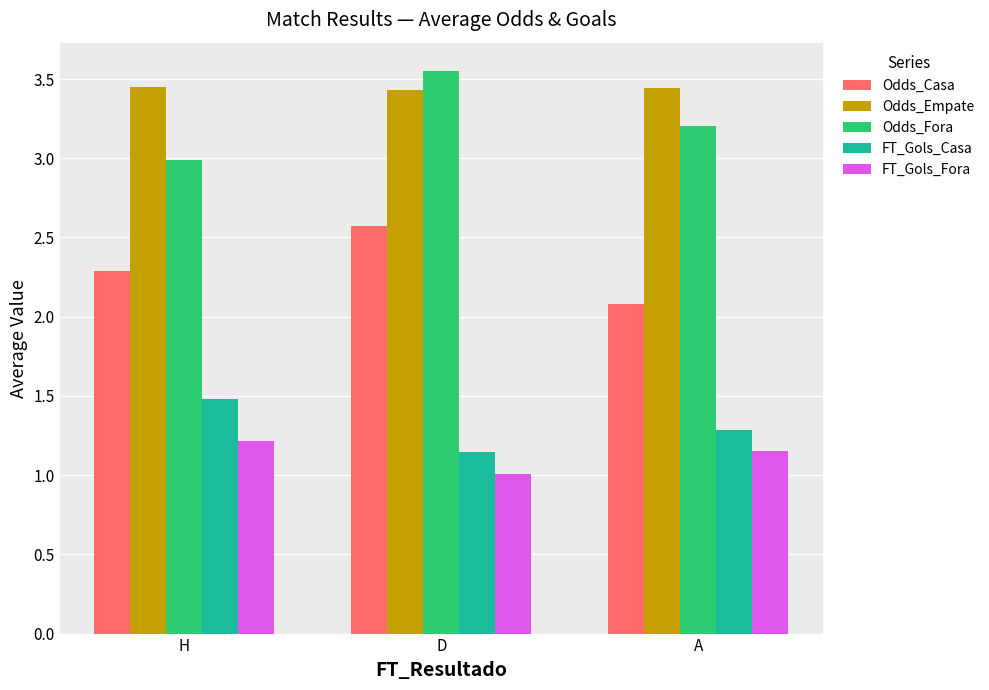

List the labels in order of FT_Gols_Casa value, smallest first.

D, A, H